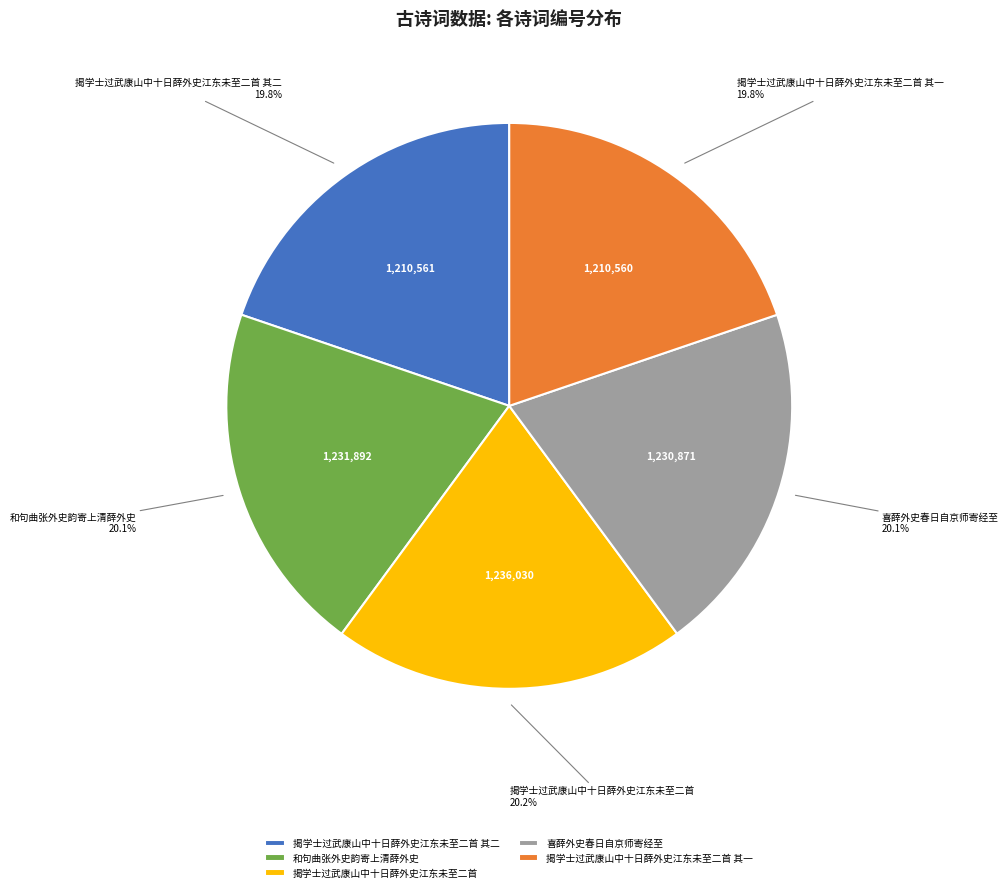

Do 揭学士过武康山中十日薛外史江东未至二首 其二 and 揭学士过武康山中十日薛外史江东未至二首 together represent more than half of the pie?

No